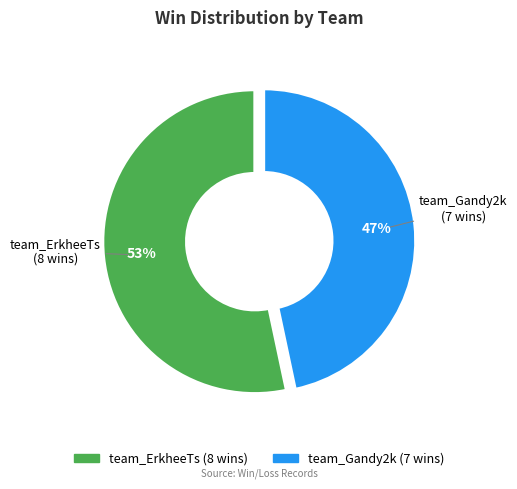

Is the sum of team_ErkheeTs and team_Gandy2k greater than half?

Yes